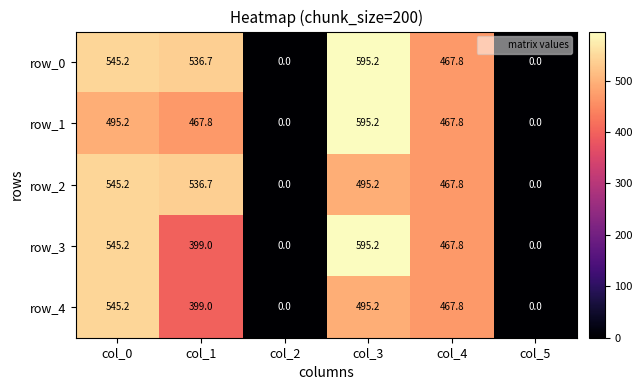

Which category has the highest value in the row_4 series?

col_0